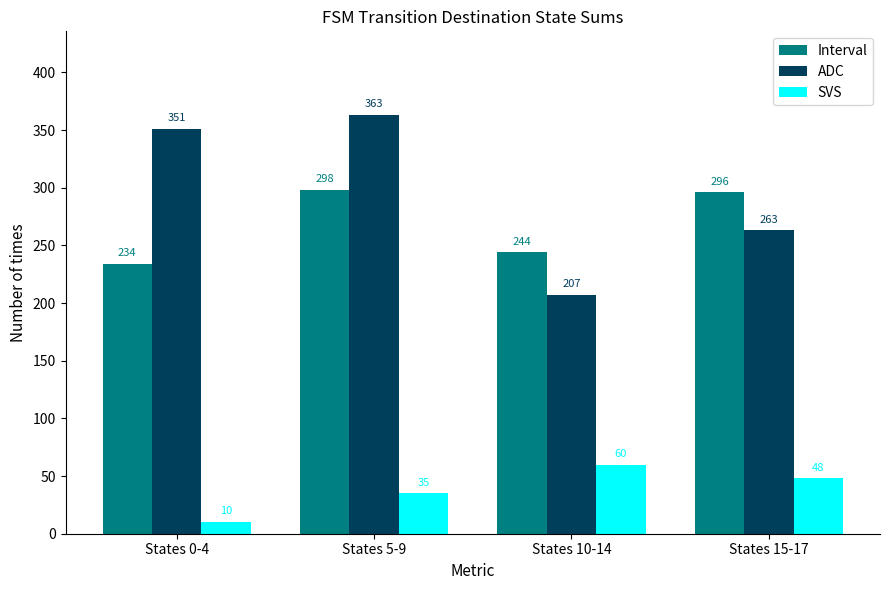

Count the number of categories in the chart.

4